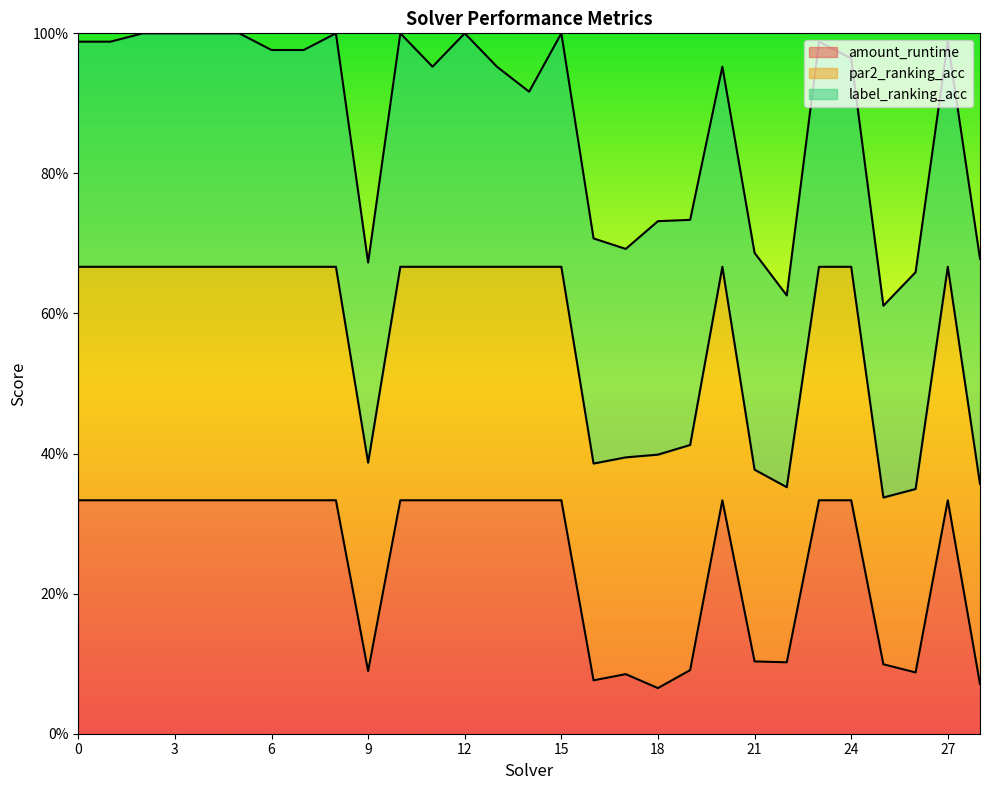

Reading left to right, transcribe all the data shown in this chart.

amount_runtime: 0=1.0	1=1.0	2=1.0	3=1.0	4=1.0	5=1.0	6=1.0	7=1.0	8=1.0	9=0.3	10=1.0	11=1.0	12=1.0	13=1.0	14=1.0	15=1.0	16=0.2	17=0.3	18=0.2	19=0.3	20=1.0	21=0.3	22=0.3	23=1.0	24=1.0	25=0.3	26=0.3	27=1.0	28=0.2
par2_ranking_acc: 0=1.0	1=1.0	2=1.0	3=1.0	4=1.0	5=1.0	6=1.0	7=1.0	8=1.0	9=0.9	10=1.0	11=1.0	12=1.0	13=1.0	14=1.0	15=1.0	16=0.9	17=0.9	18=1.0	19=1.0	20=1.0	21=0.8	22=0.8	23=1.0	24=1.0	25=0.7	26=0.8	27=1.0	28=0.9
label_ranking_acc: 0=1.0	1=1.0	2=1.0	3=1.0	4=1.0	5=1.0	6=0.9	7=0.9	8=1.0	9=0.9	10=1.0	11=0.9	12=1.0	13=0.9	14=0.8	15=1.0	16=1.0	17=0.9	18=1.0	19=1.0	20=0.9	21=0.9	22=0.8	23=1.0	24=0.9	25=0.8	26=0.9	27=1.0	28=1.0